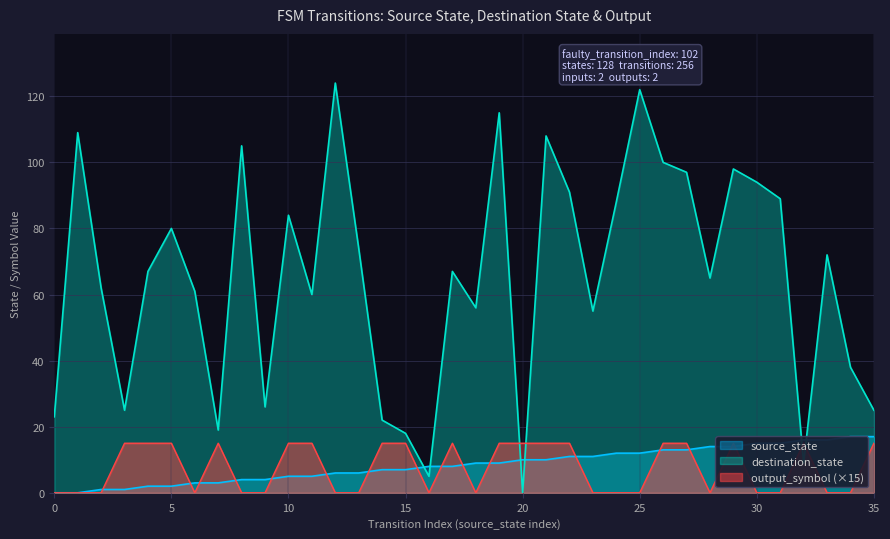

What is the difference between the source_state values at 6 and 25?

9